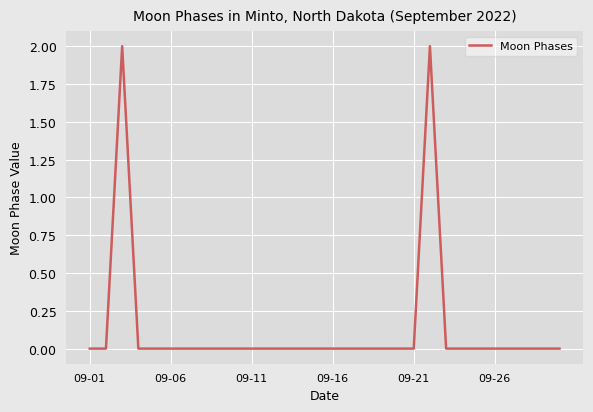

Does the chart have visible grid lines?

Yes